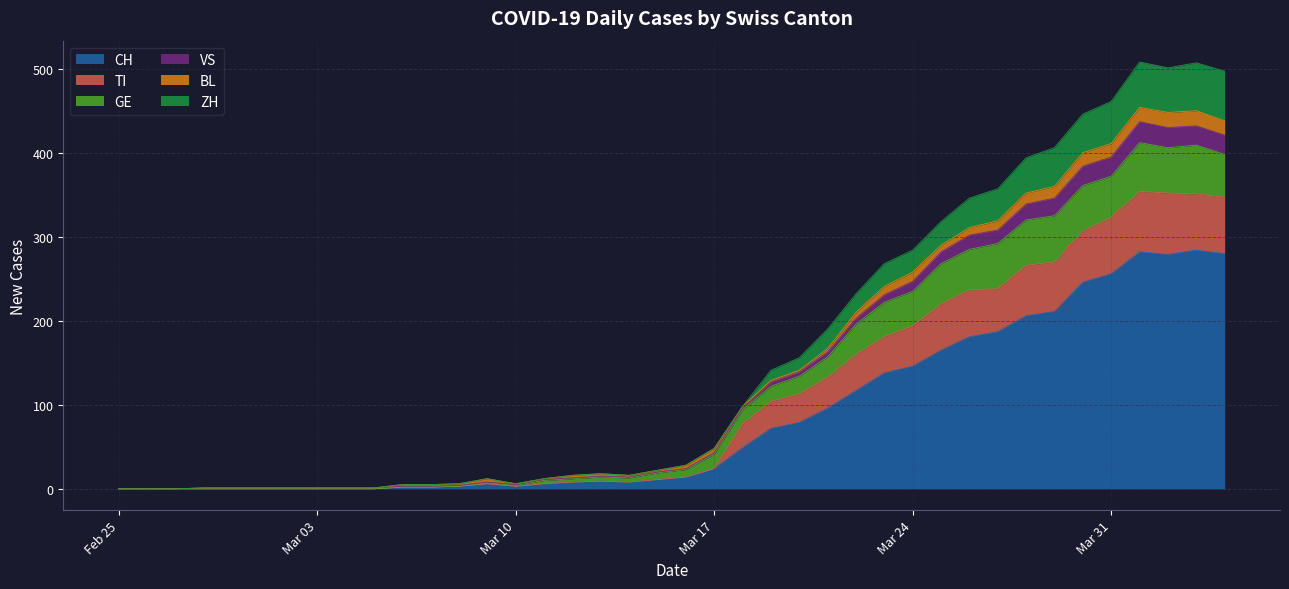

What is the highest value of the CH series?

284